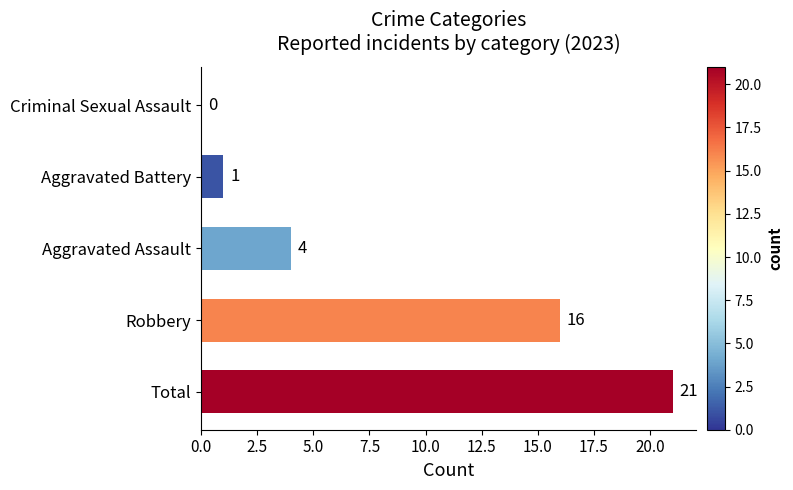

What is the sum of all values?

42